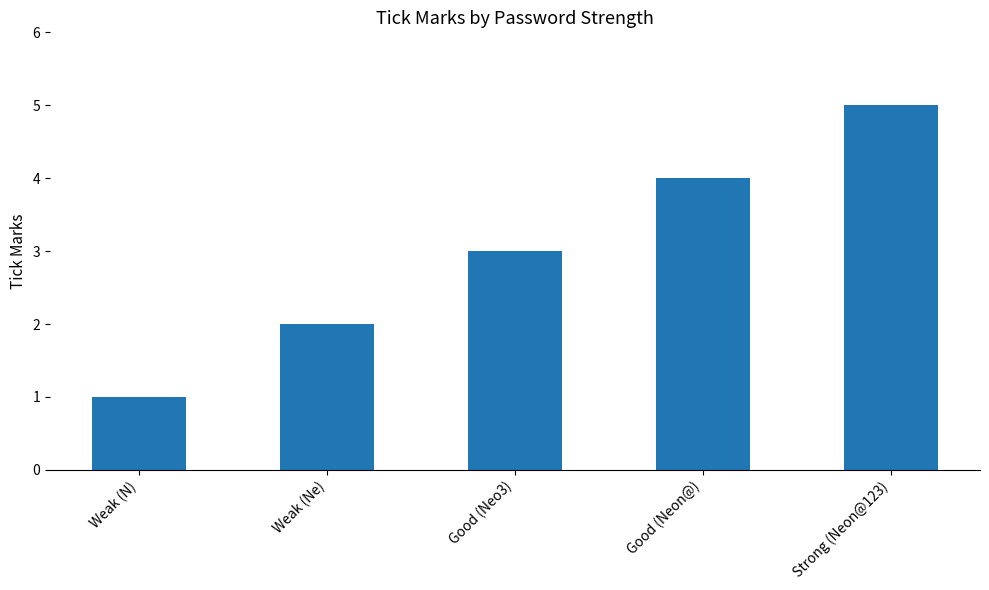

What is the sum of the values at Good (Neo3) and Weak (Ne)?

5